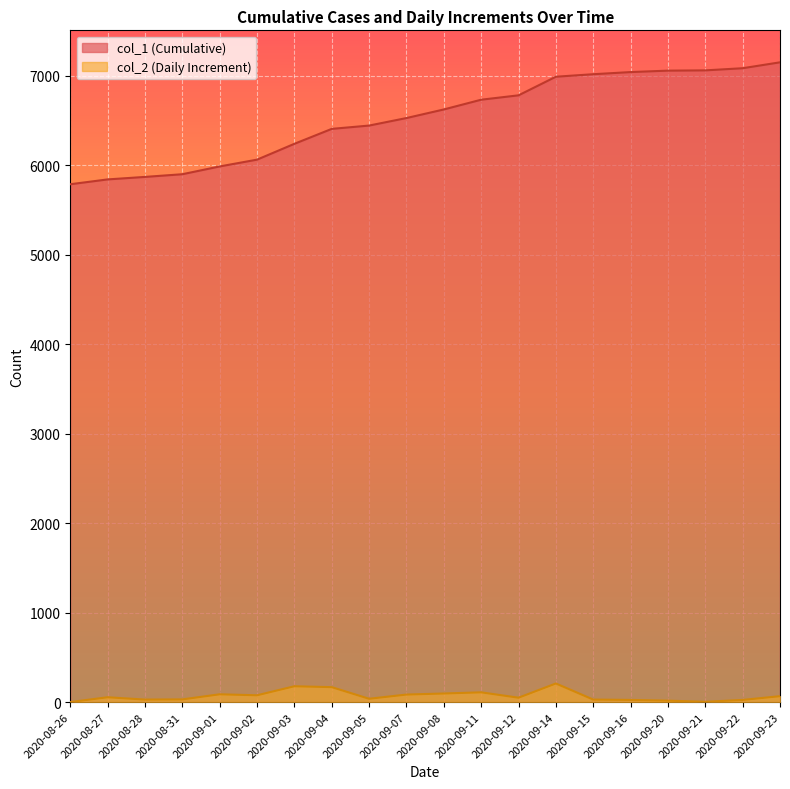

What is the value of the col_2 point at the 3rd from the left?

28